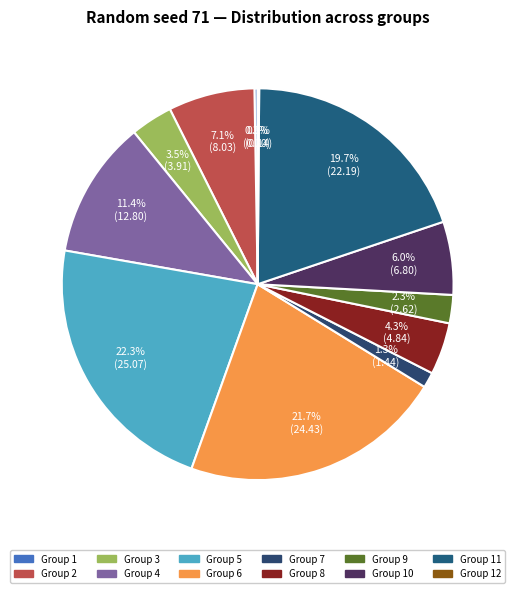

How many slices are in this pie chart?

12